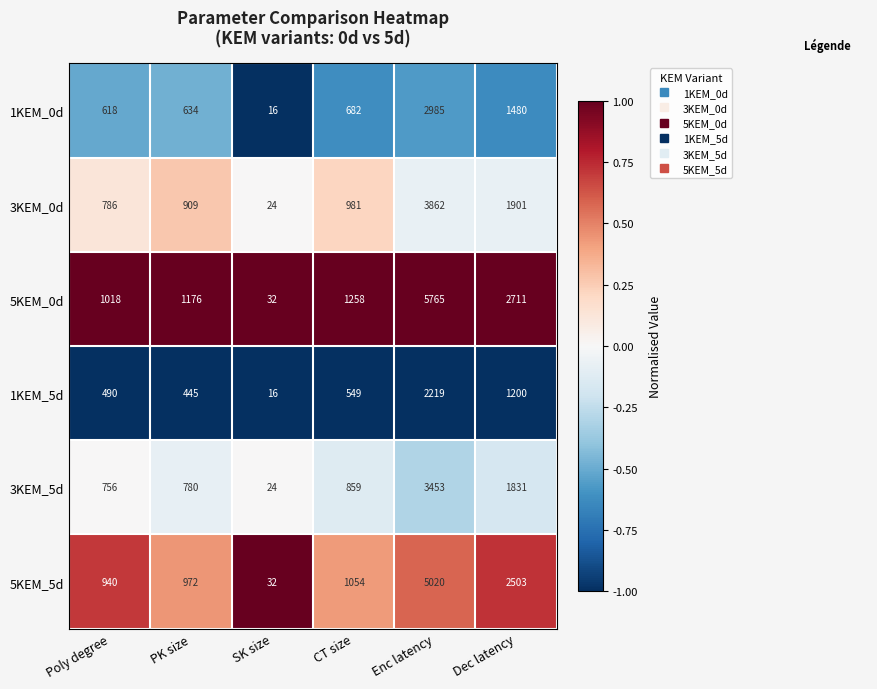

What is the sum of all 3KEM_0d values?

8463